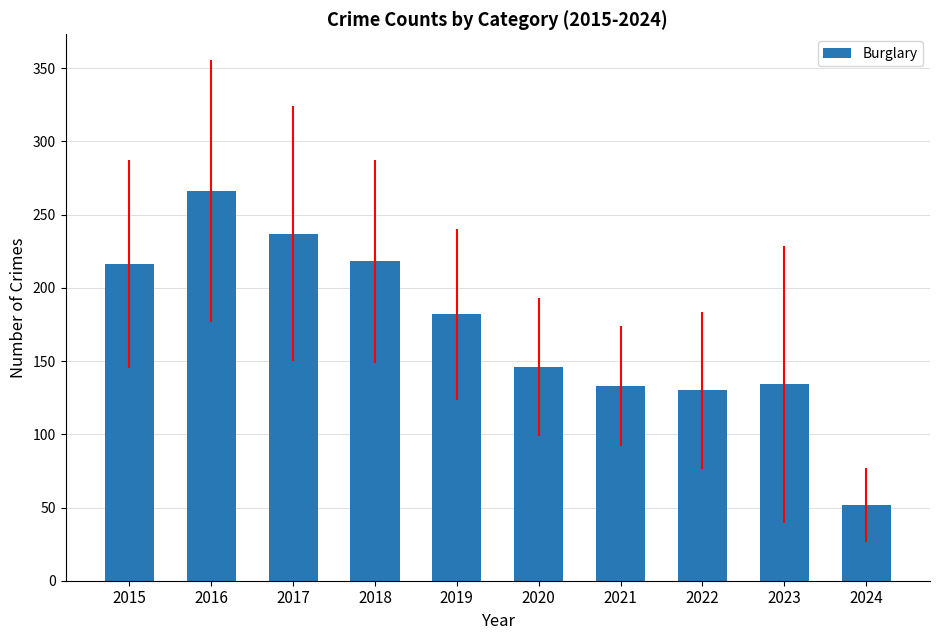

Read the value at 2024.

52